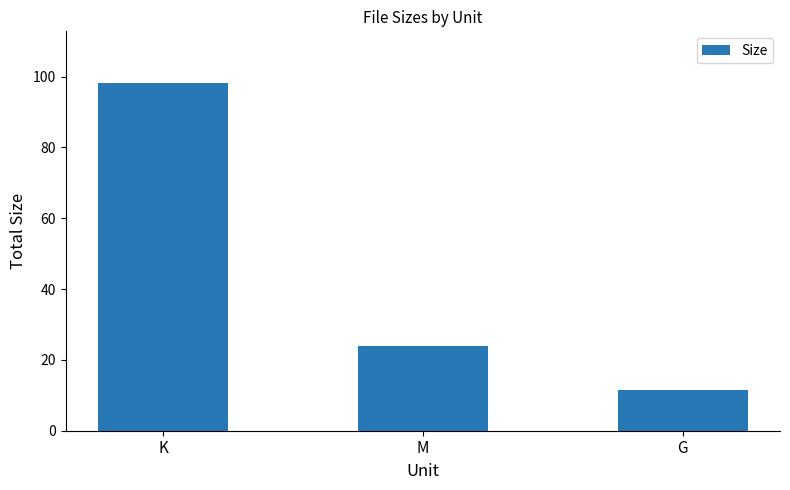

How many values exceed 23?

2